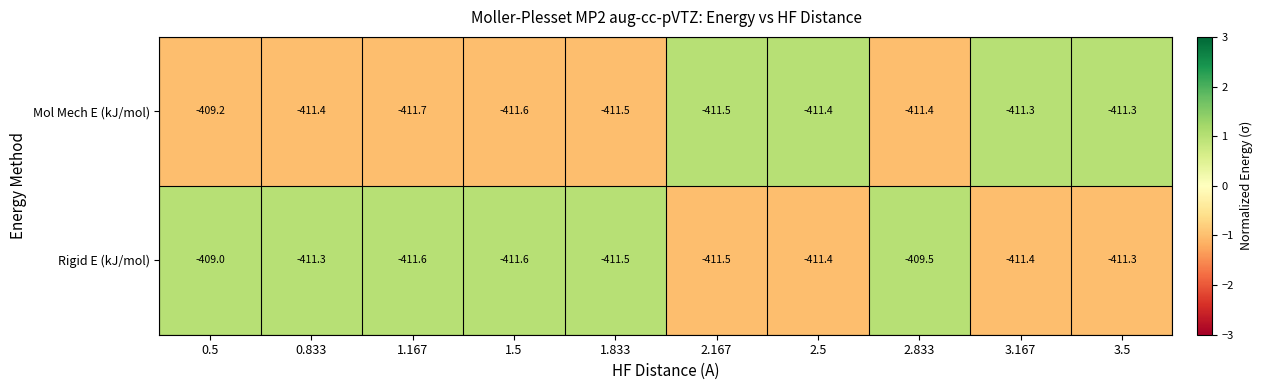

Is it true that Mol Mech E (kJ/mol) equals -411.4 at 2.833?

True